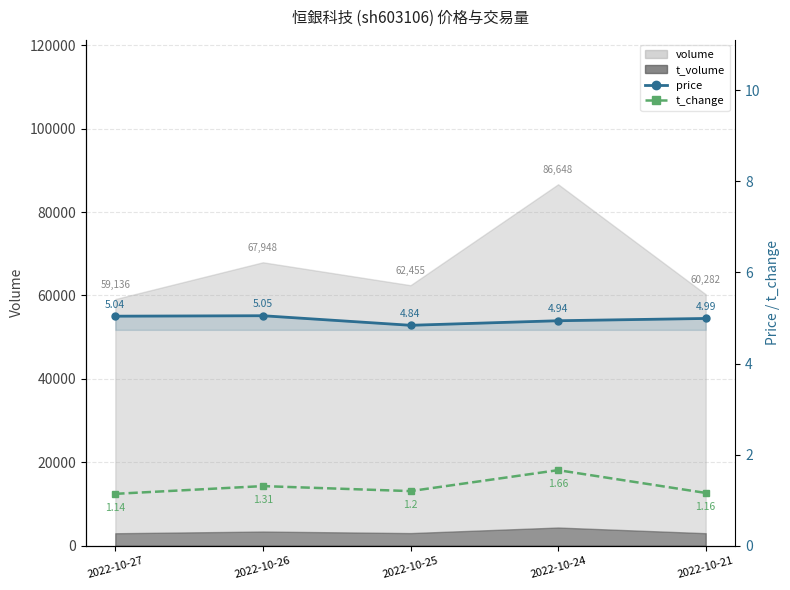

How many t_change values are between 1 and 2?

5